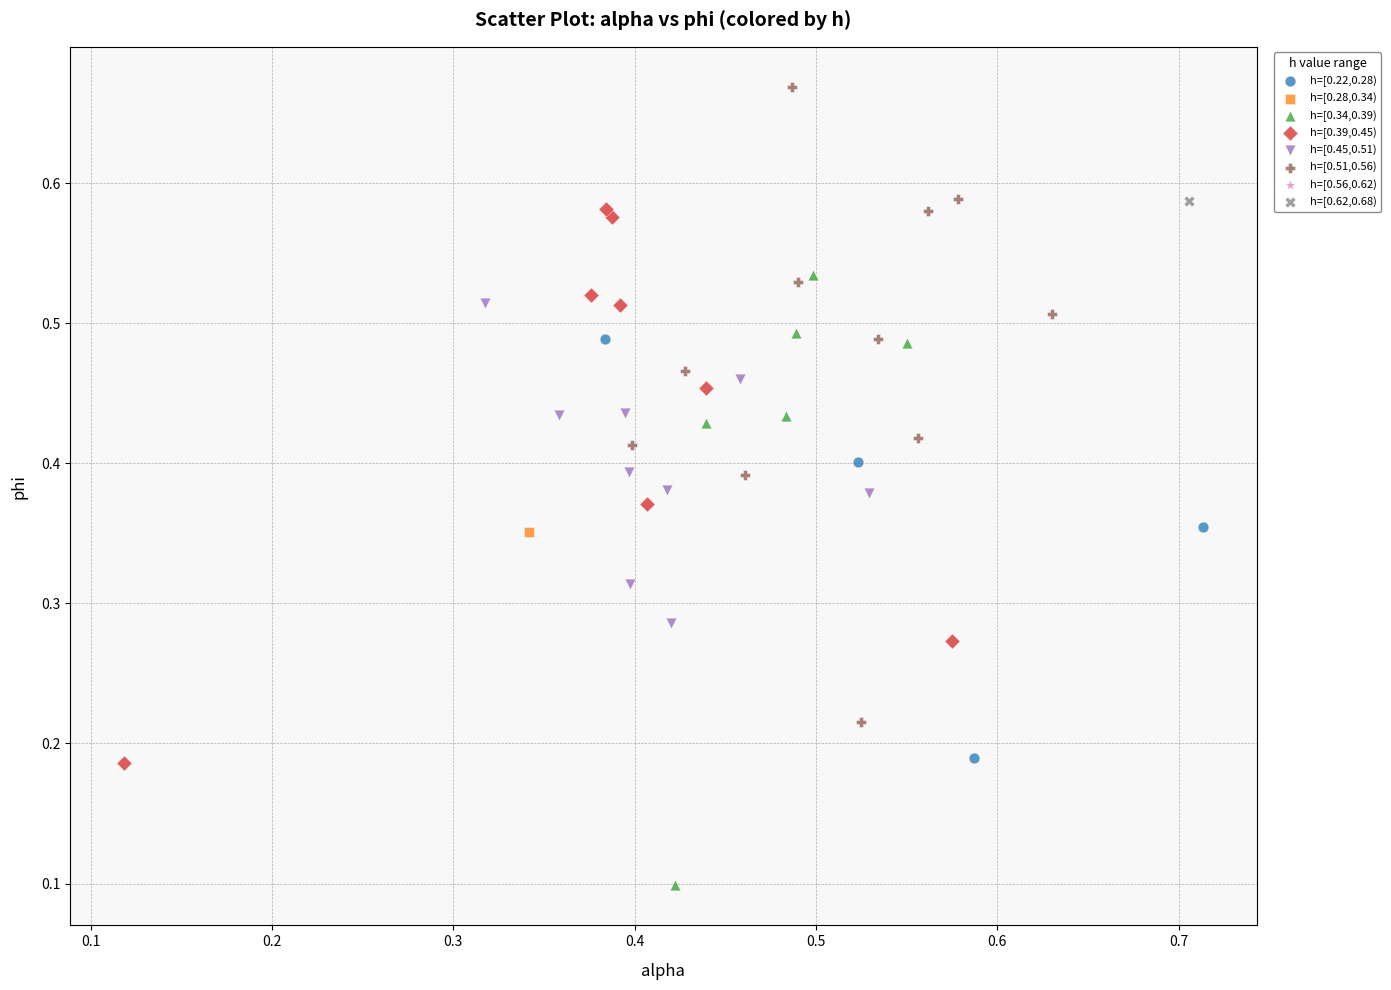

Which series reaches the maximum Y coordinate?

h=[0.51,0.56)